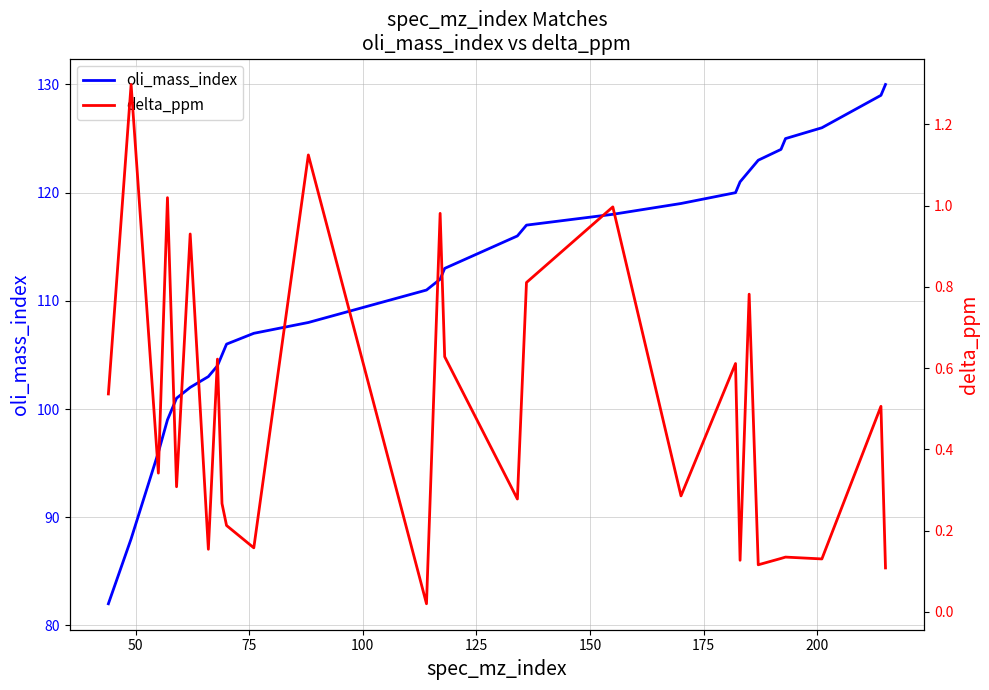

True or false: oli_mass_index and delta_ppm cross at least once.

False